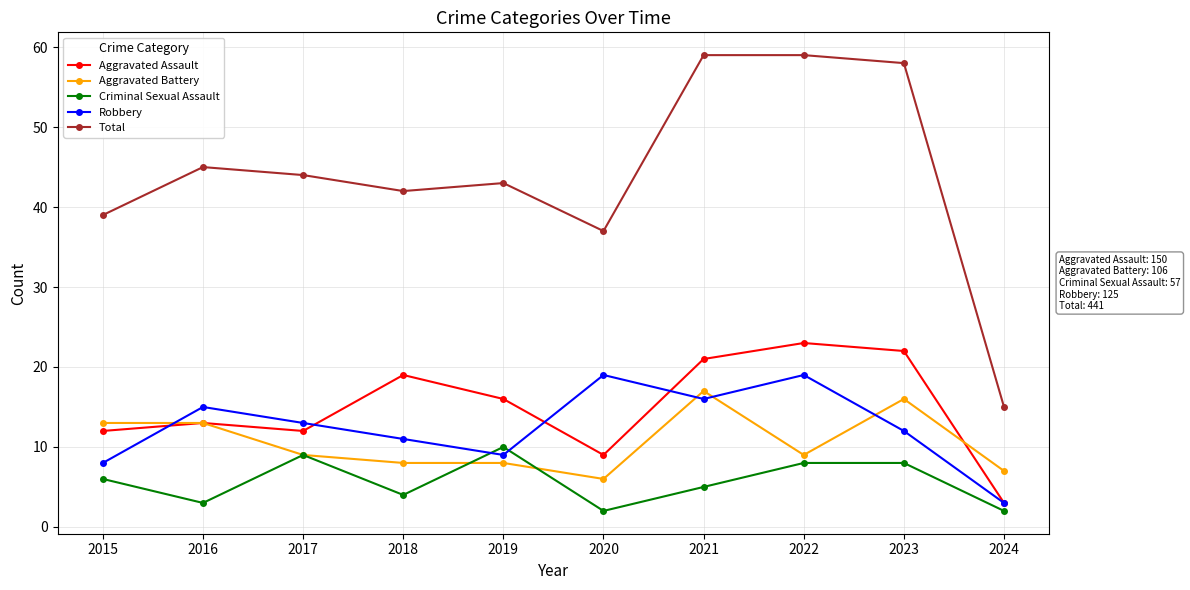

True or false: Aggravated Battery and Total intersect in this chart.

False